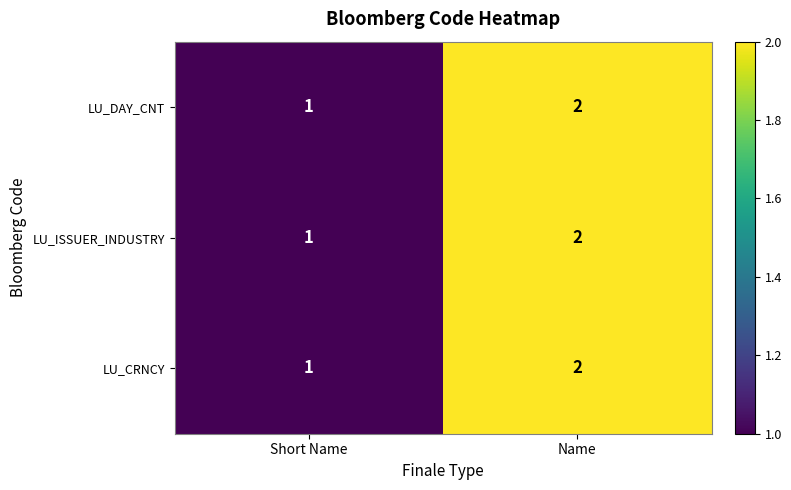

What is the sum of the LU_CRNCY values at Name and Short Name?

3